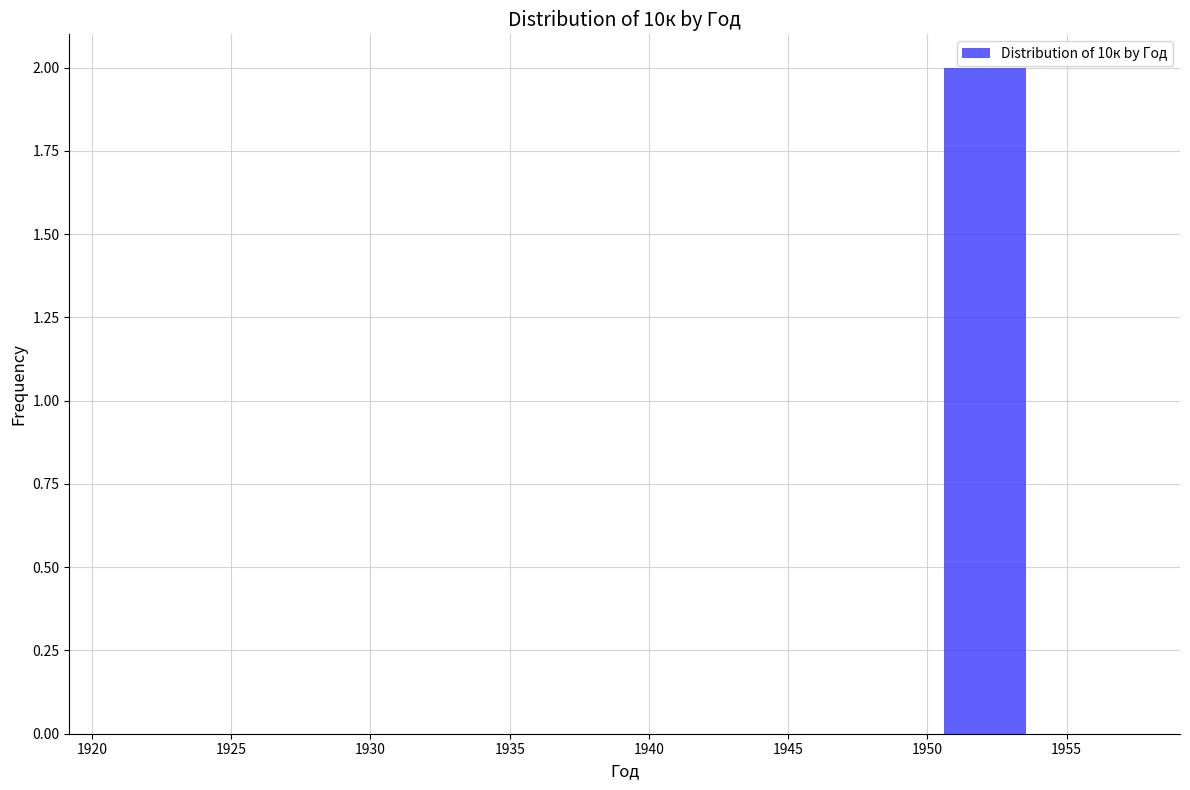

How tall is the bar that spans 1950.6 to 1954.3 on the x-axis? Neither the bar edges nor the heights are printed on the chart, so give them approximately, as read against the axes.

2